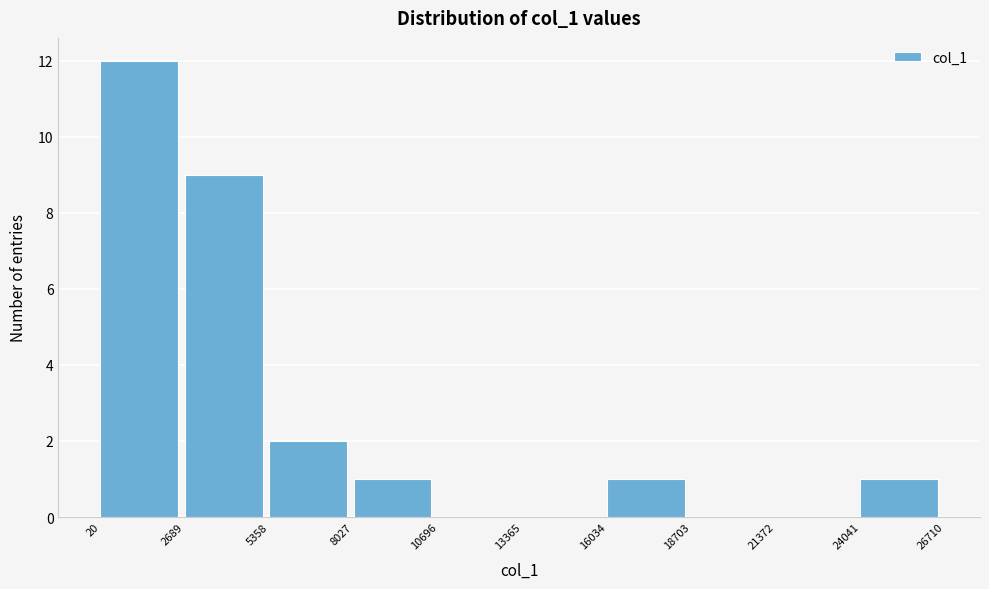

How tall is the bar that spans 20 to 2689 on the x-axis? The values are not printed on the chart, so give them approximately, as read against the axis.

12